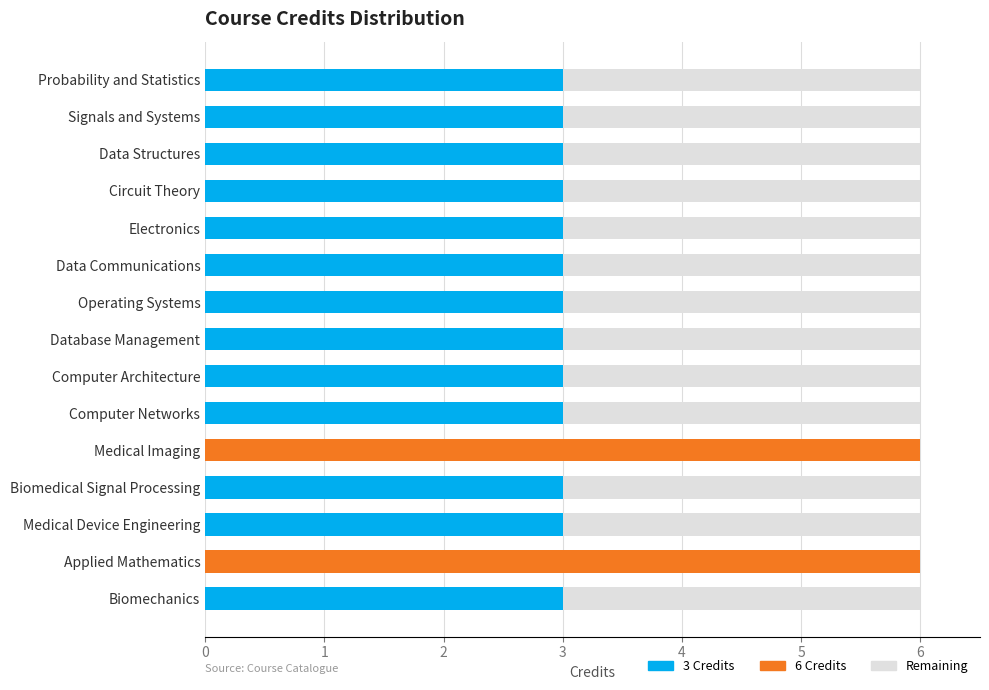

Does the chart contain any negative values?

No